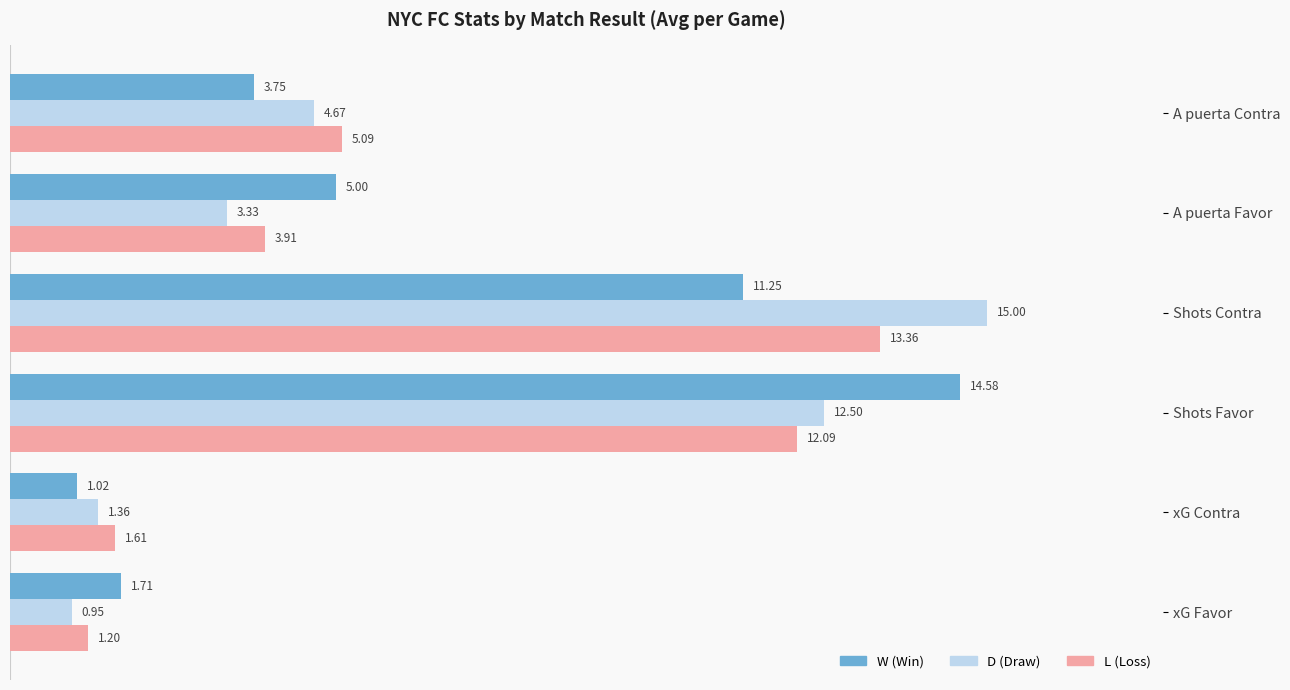

Which label corresponds to the largest value in the chart?

Shots Contra